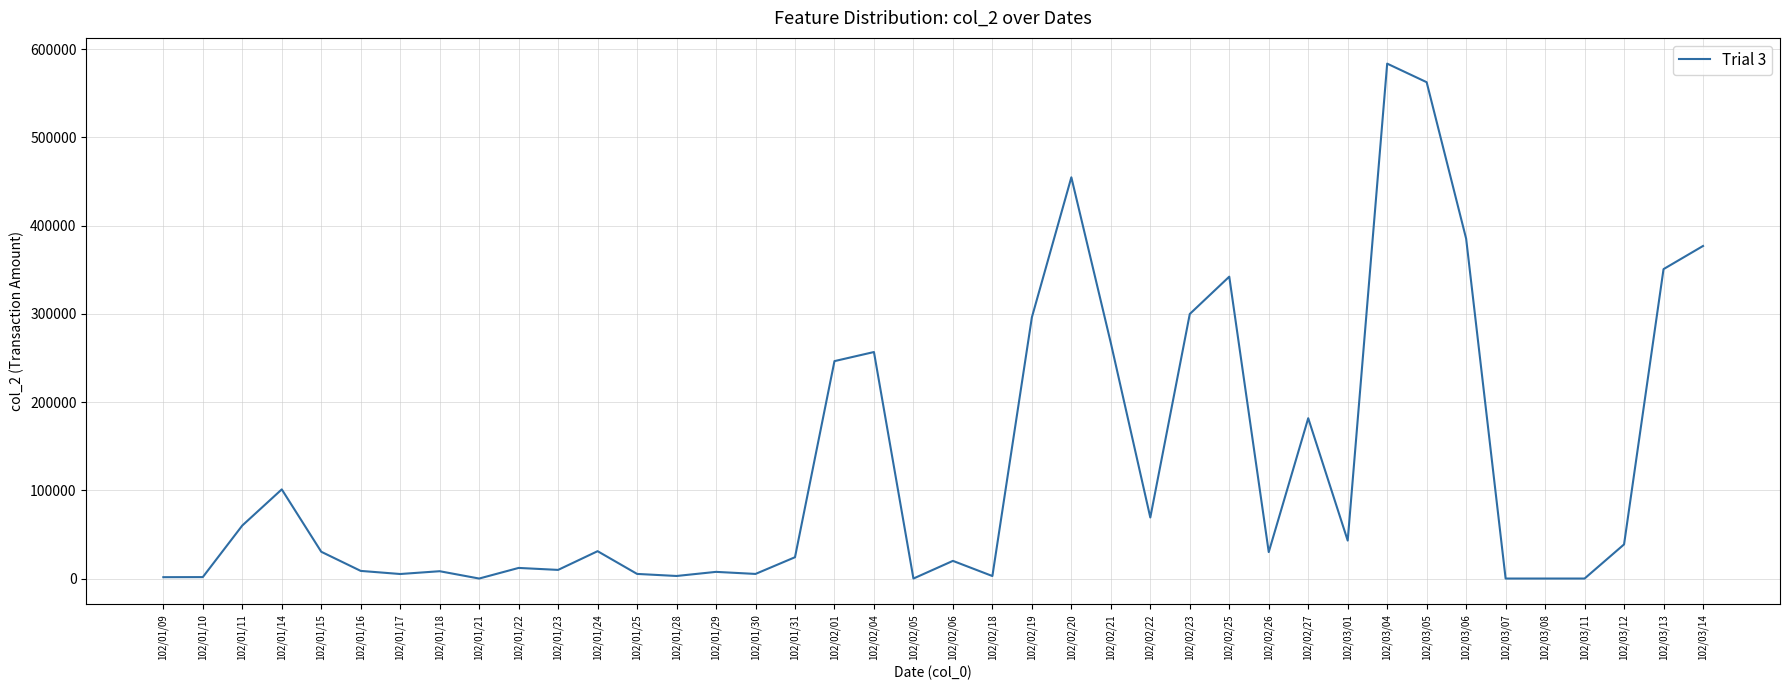

Is this an area chart (filled region under the line)?

No